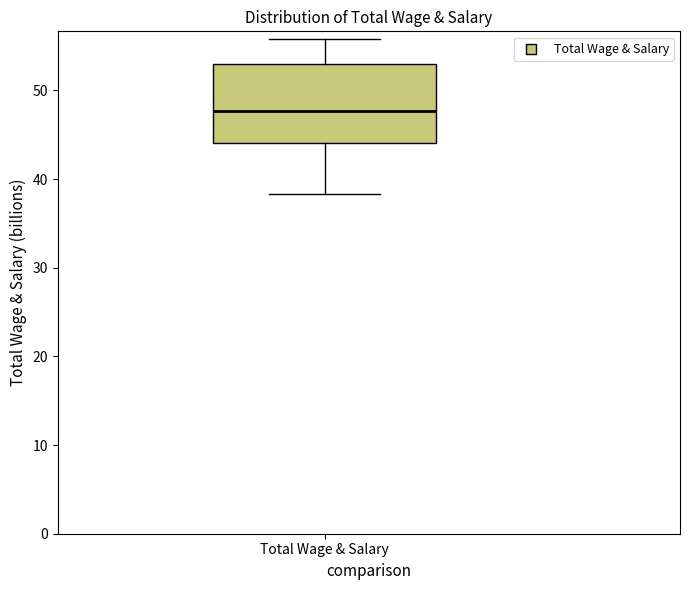

Where is the lower edge of the box for Total Wage & Salary on the y-axis? The values are not printed on the chart, so give them approximately, as read against the axis.

44